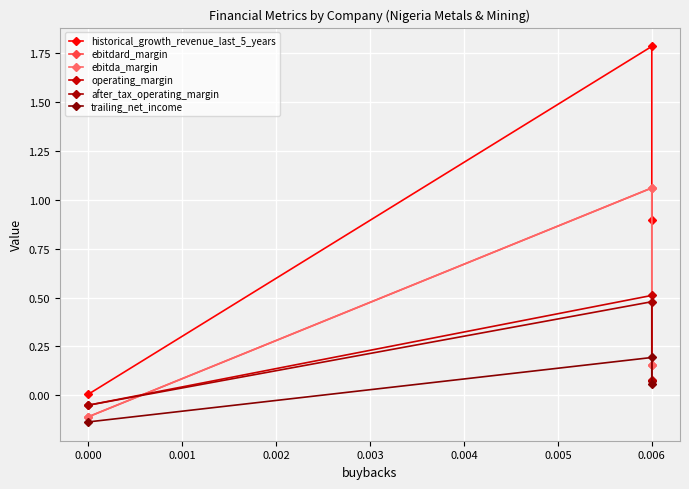

Rank the series by their maximum value, from lowest to highest.

trailing_net_income, after_tax_operating_margin, operating_margin, ebitdard_margin, ebitda_margin, historical_growth_revenue_last_5_years